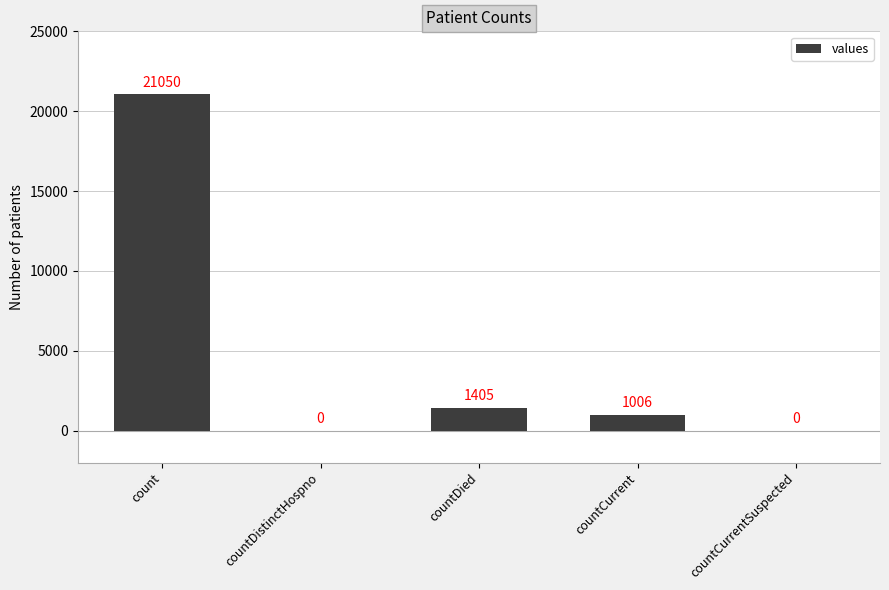

How many values are above zero?

3